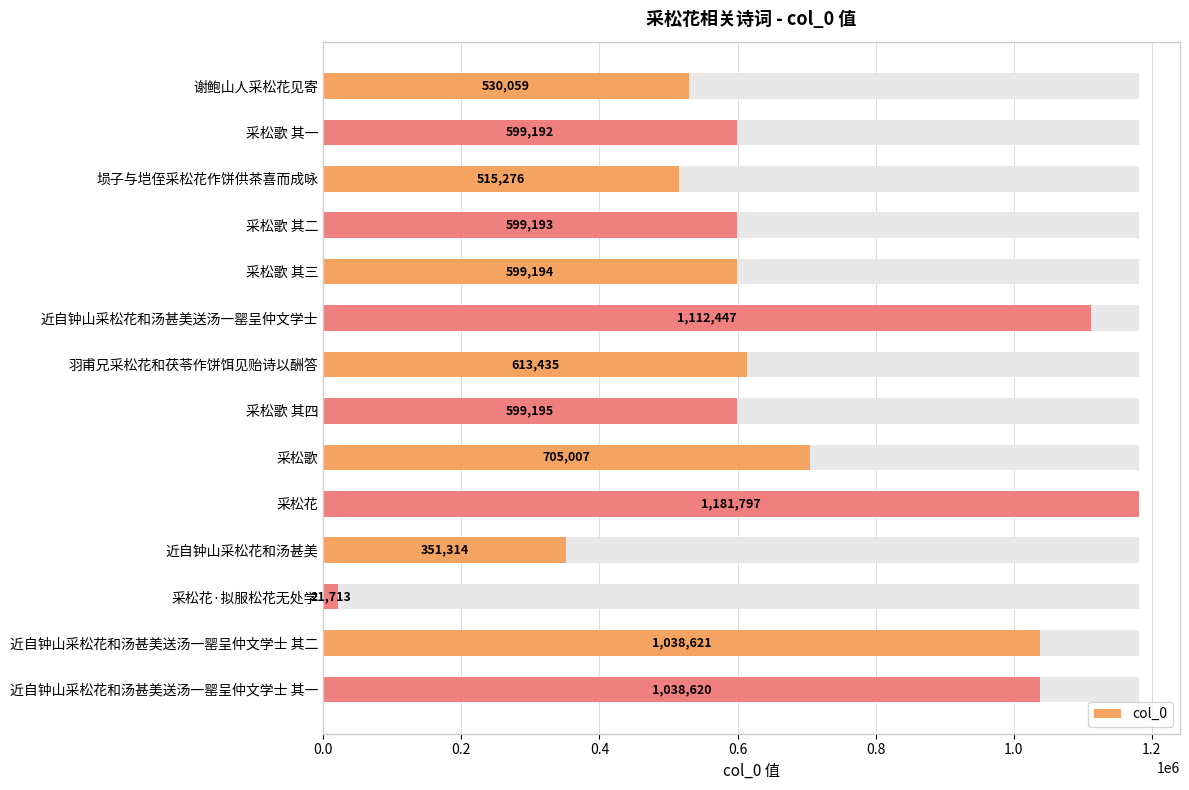

What is the average value?

678933